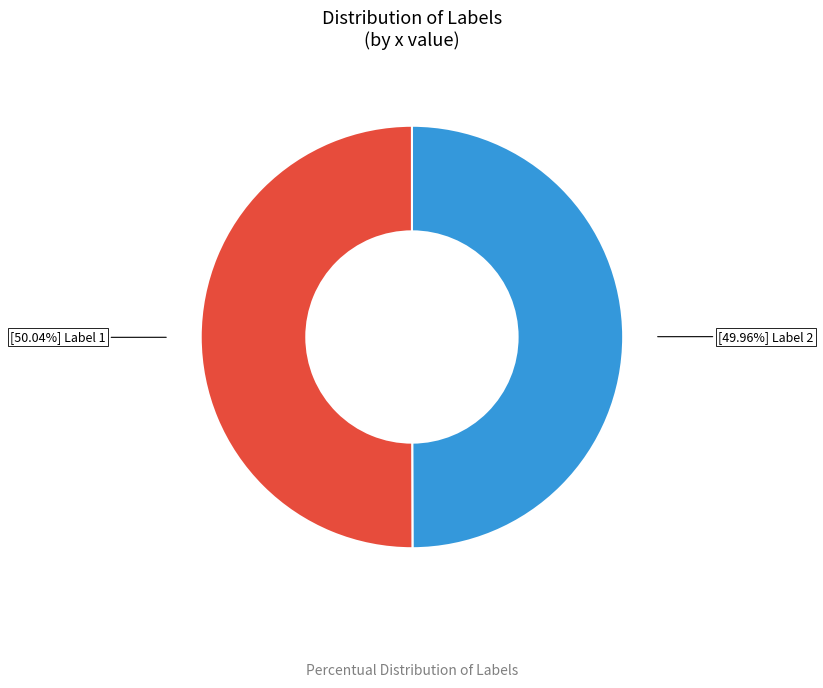

Is there a majority slice in this chart?

Yes